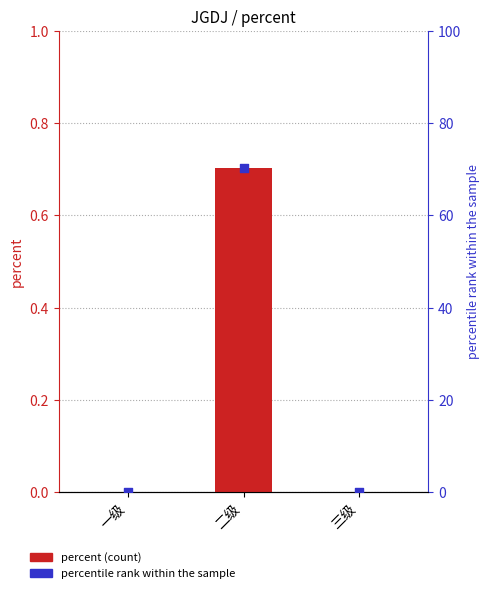

Which series has the largest Y range (max minus min)?

percentile rank within the sample